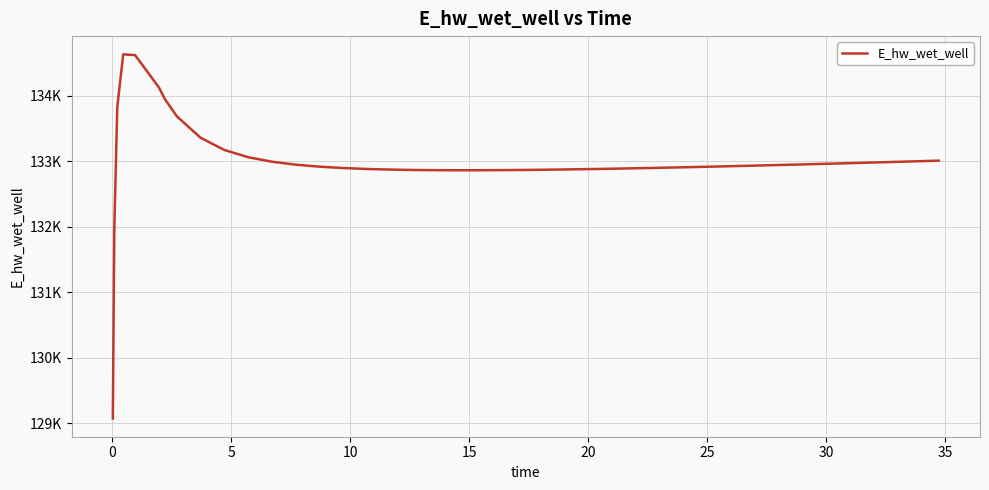

True or false: there are more than 0 points higher than both neighbors.

True